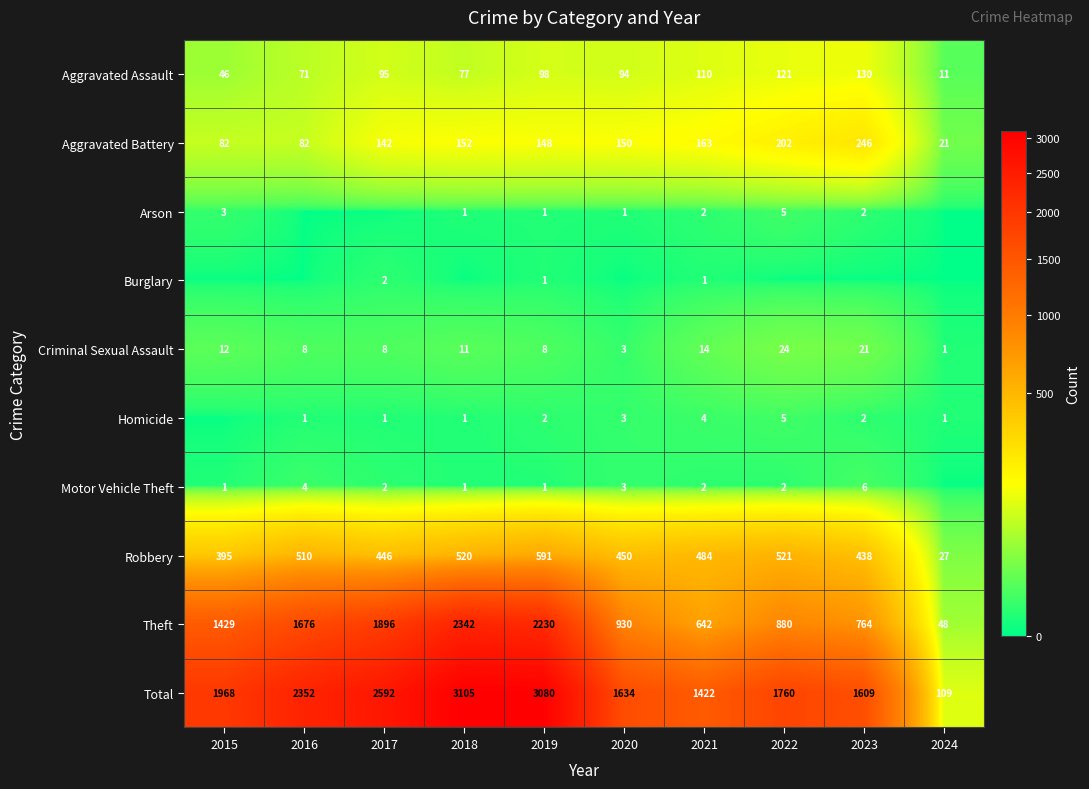

What is the sum of the Aggravated Assault values at 2015 and 2017?

141